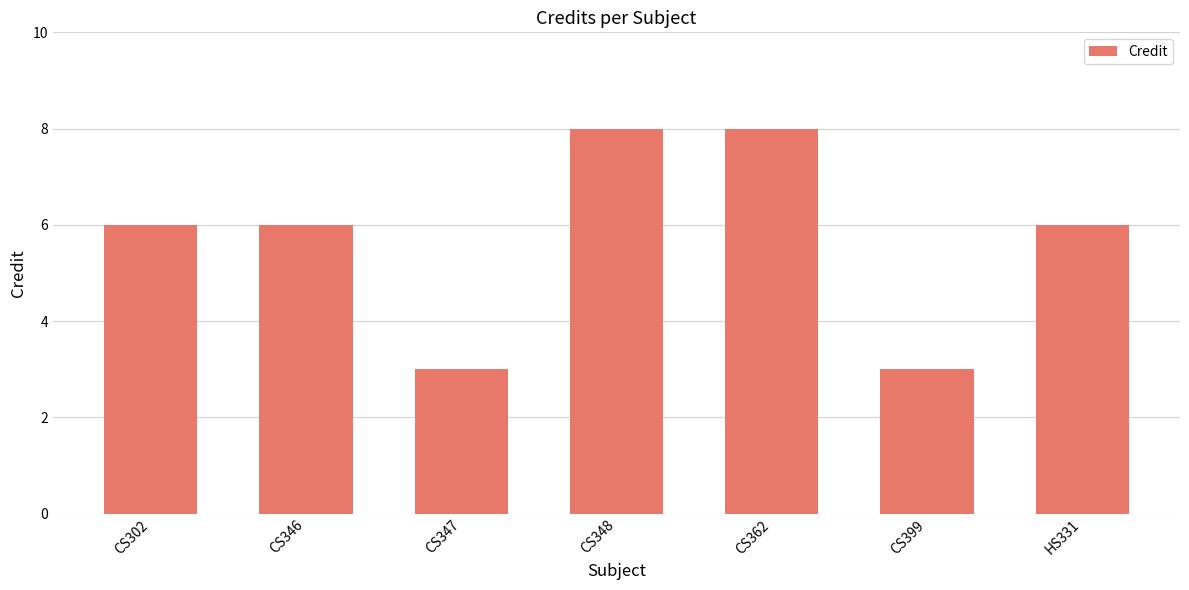

Reading left to right, extract all data points from this chart.

6	6	3	8	8	3	6